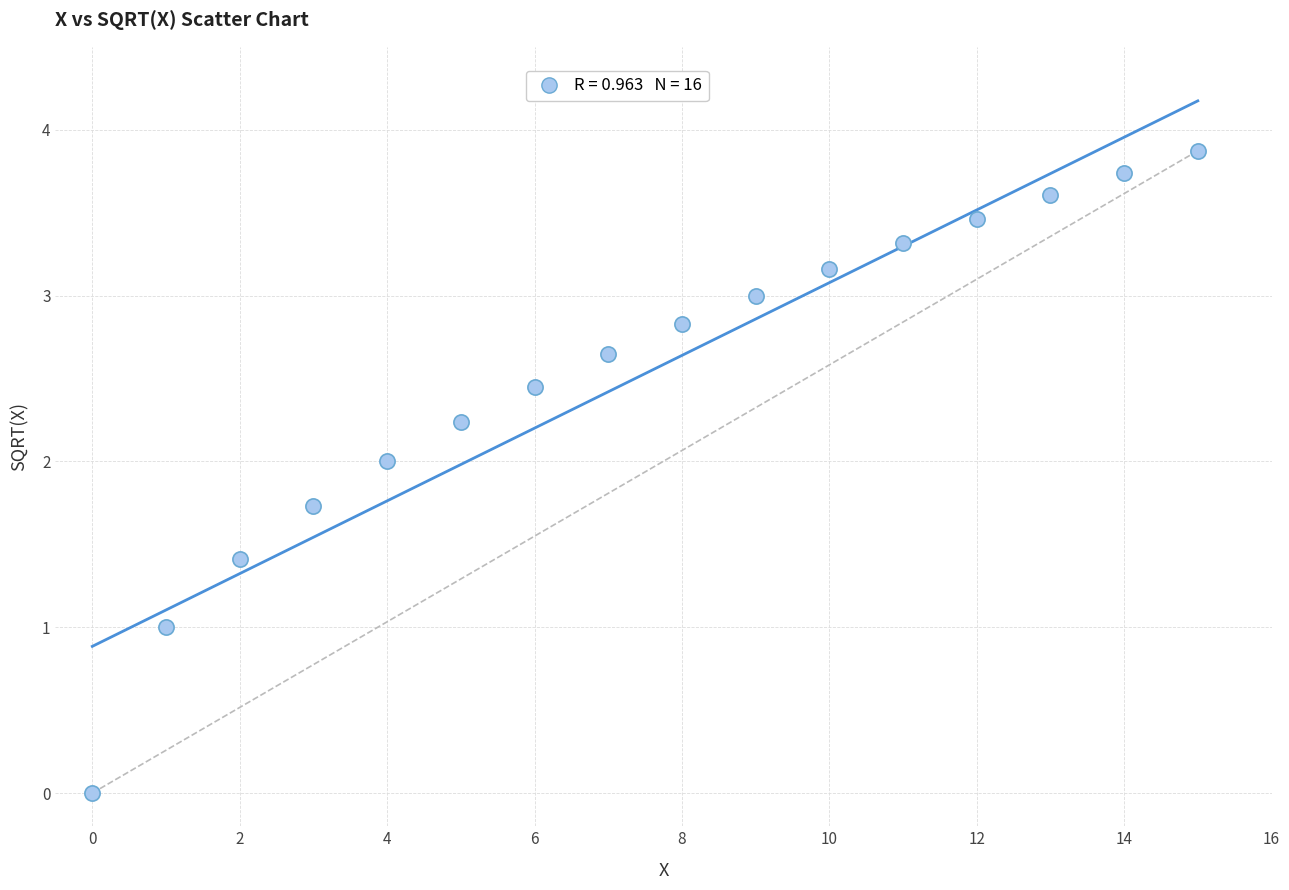

What is the range of Y values (max minus min)?

3.9